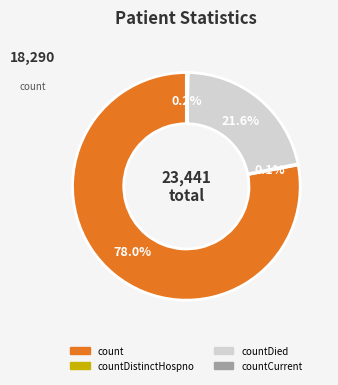

Is there any slice that represents more than half of the pie?

Yes